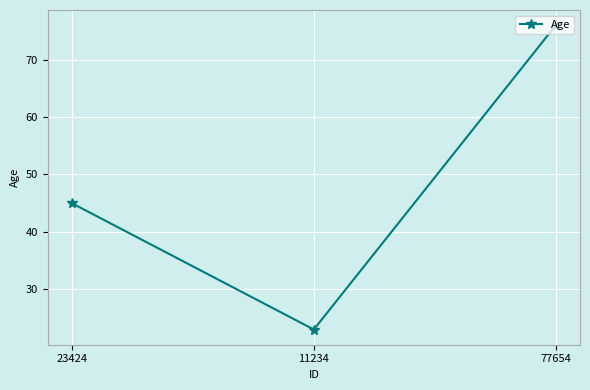

Reading left to right, what are all the values shown in this chart?

23424=45	11234=23	77654=76